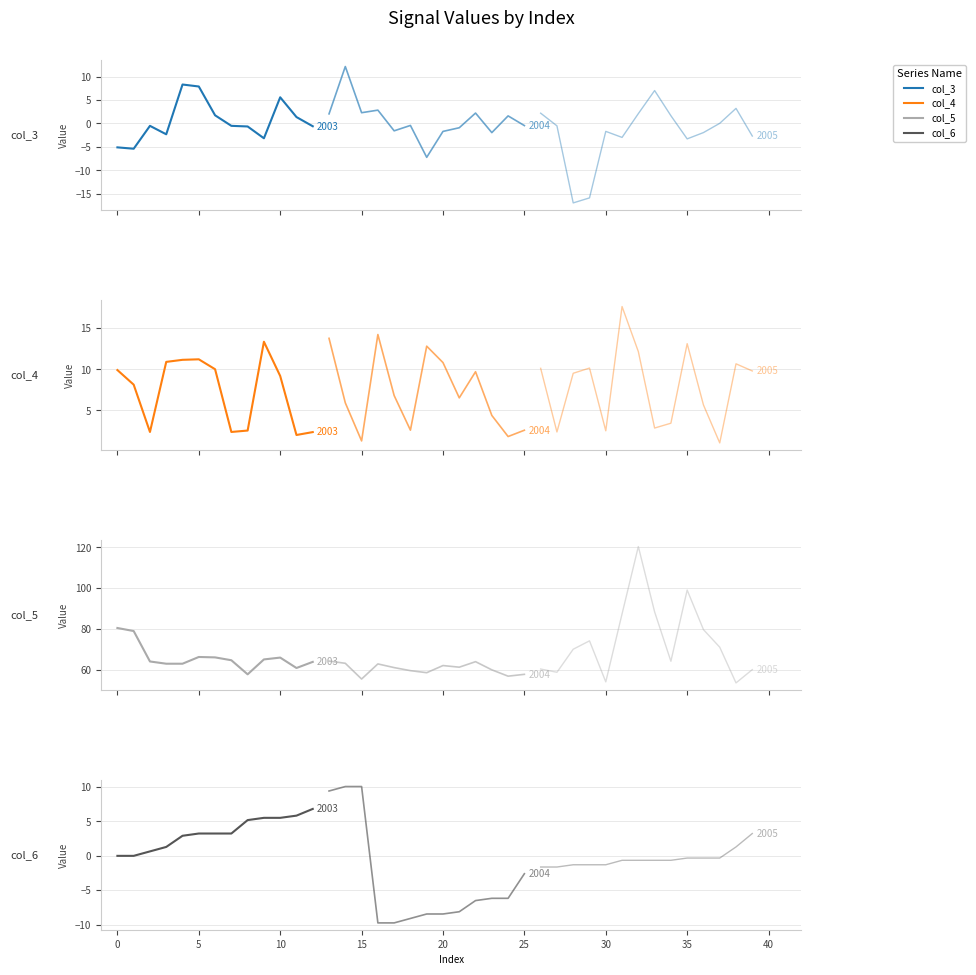

In col_4, how many points are lower than both neighbors (excluding endpoints)?

11